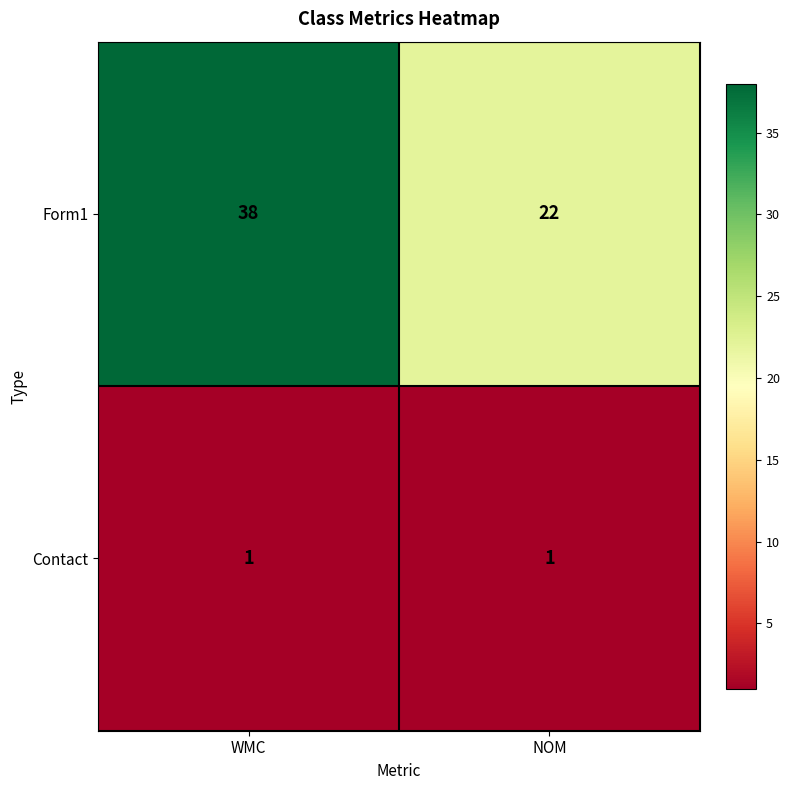

Which label corresponds to the largest value in the chart?

WMC